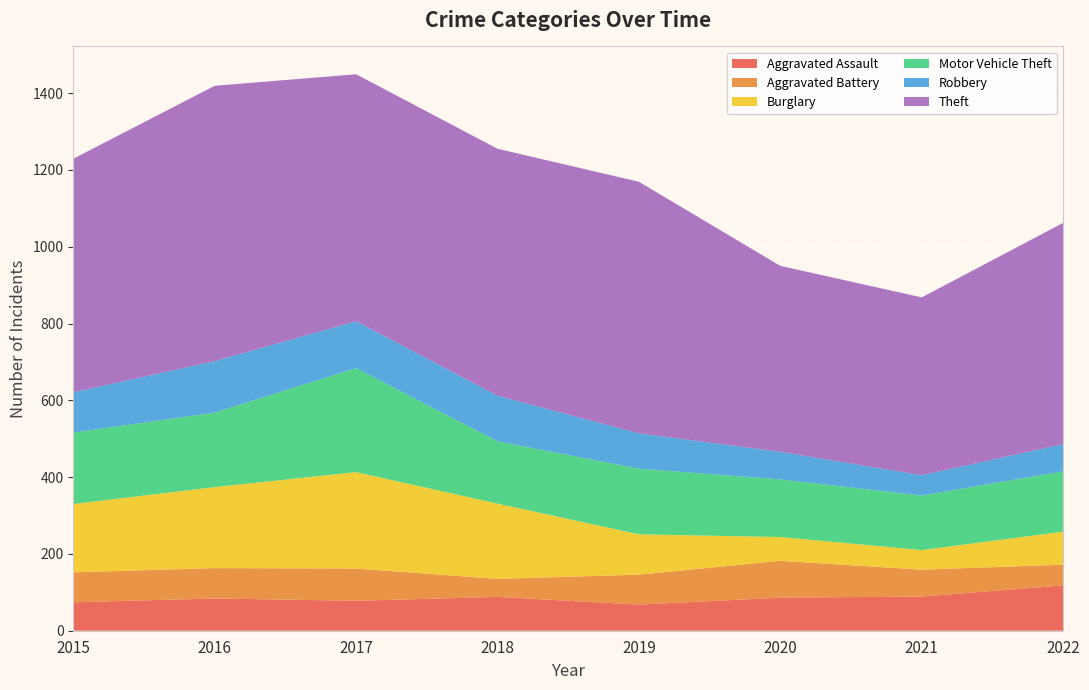

Reading left to right, what are all the values shown in this chart?

Aggravated Assault: 74	84	78	88	68	86	89	118
Aggravated Battery: 78	79	84	47	78	96	70	54
Burglary: 178	211	251	196	105	62	51	86
Motor Vehicle Theft: 186	194	271	162	171	150	142	157
Robbery: 105	134	122	119	92	72	53	71
Theft: 608	717	643	643	655	484	463	576